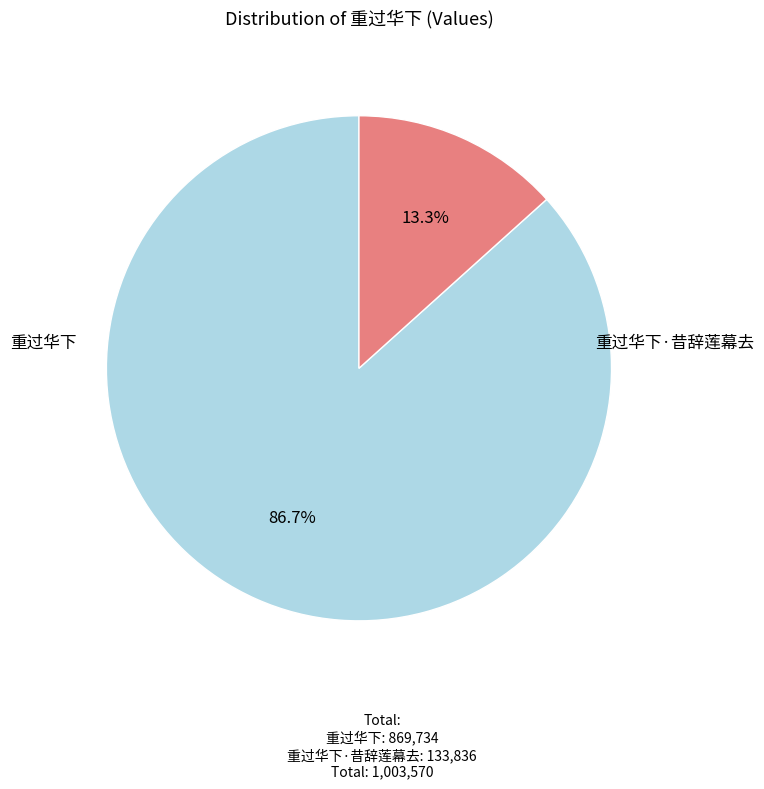

Is there any slice that represents more than half of the pie?

Yes